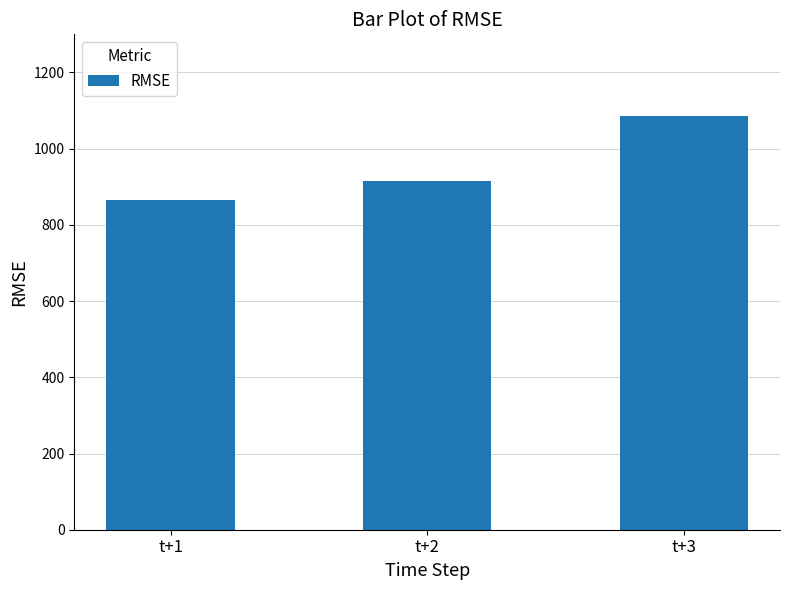

What is the sum of all values?

2865.2